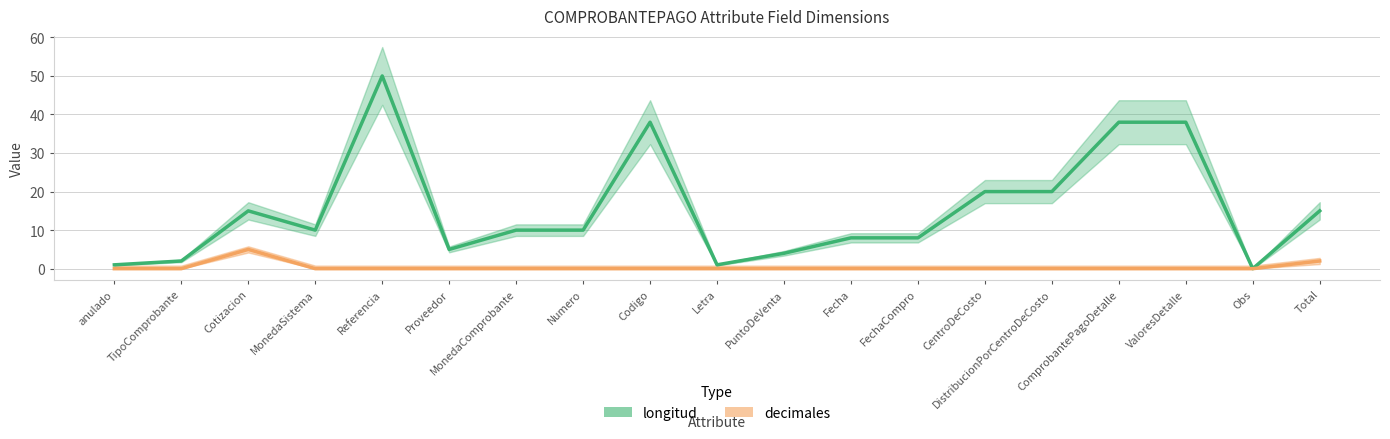

At which label is decimales closest to 2?

Total